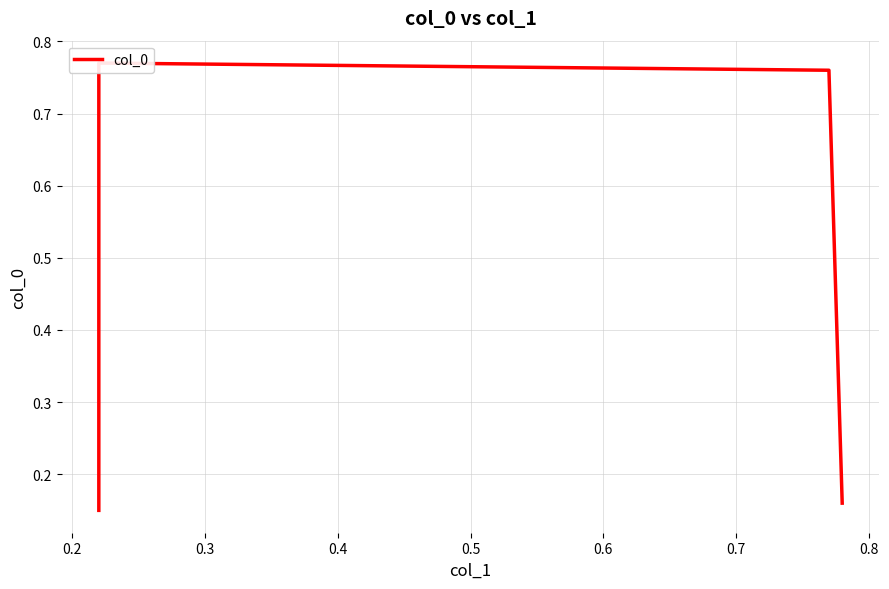

How many distinct data groups are displayed?

1